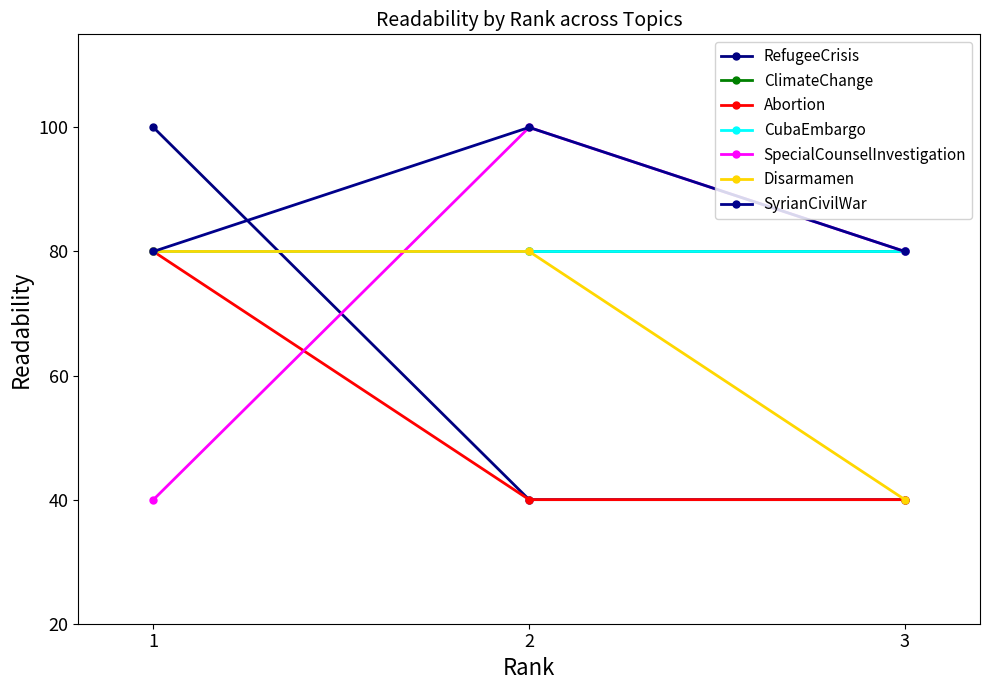

Does the chart have visible grid lines?

No